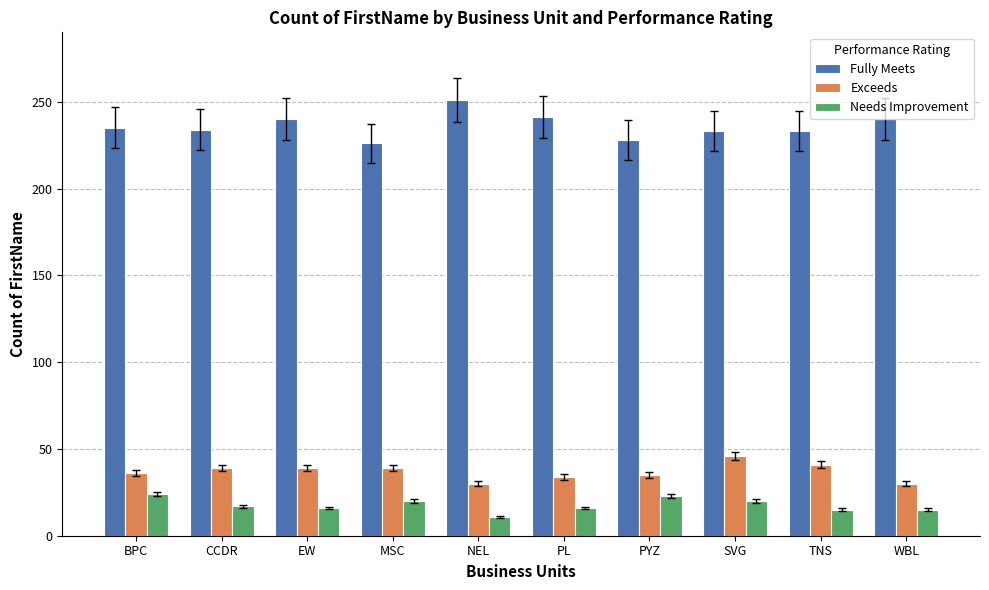

Rank the series by their maximum value, from highest to lowest.

Fully Meets, Exceeds, Needs Improvement